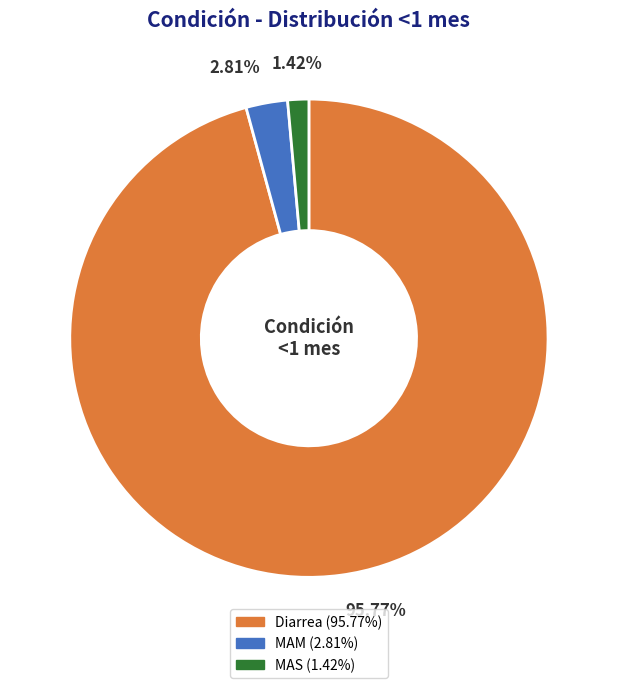

Do Diarrea and MAM together represent more than half of the pie?

Yes